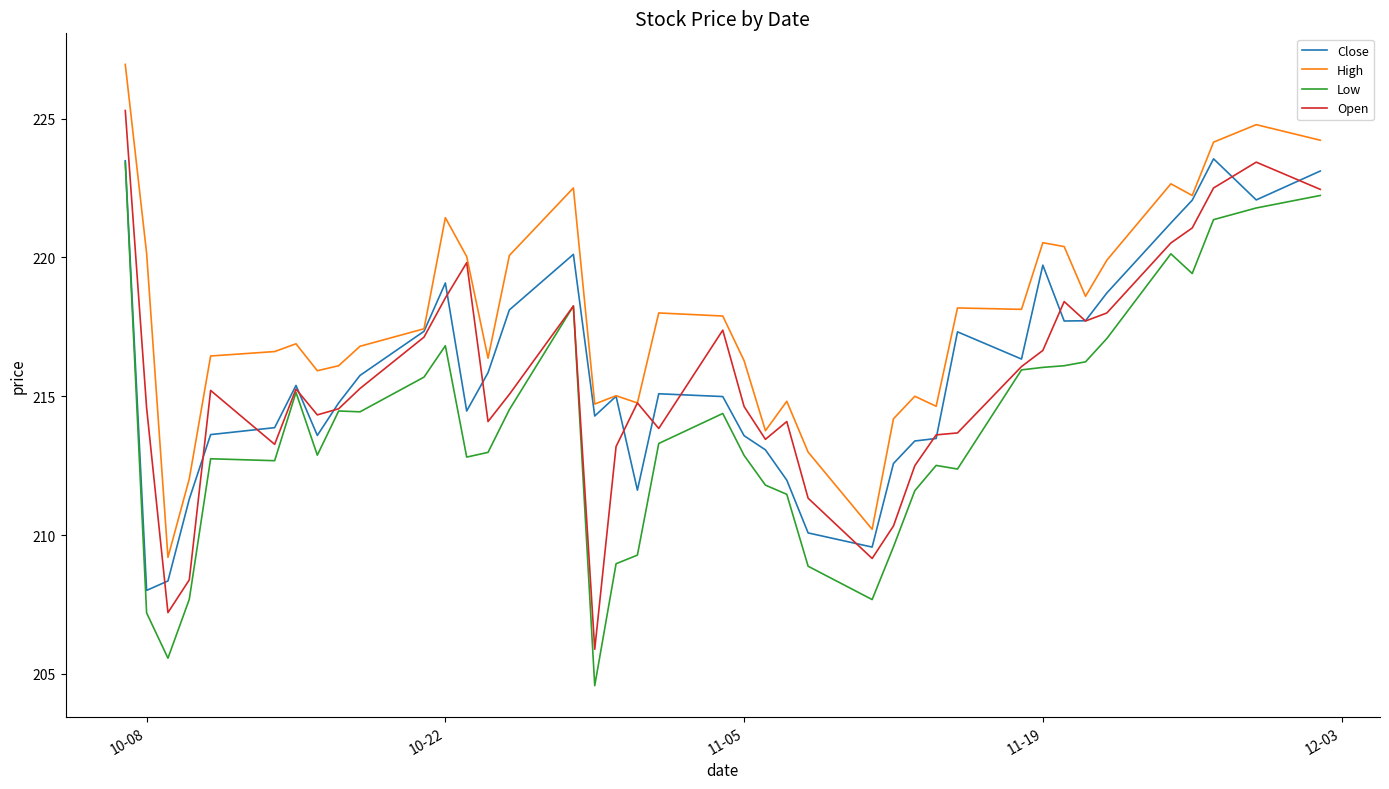

Which series has the largest range (max minus min)?

Open